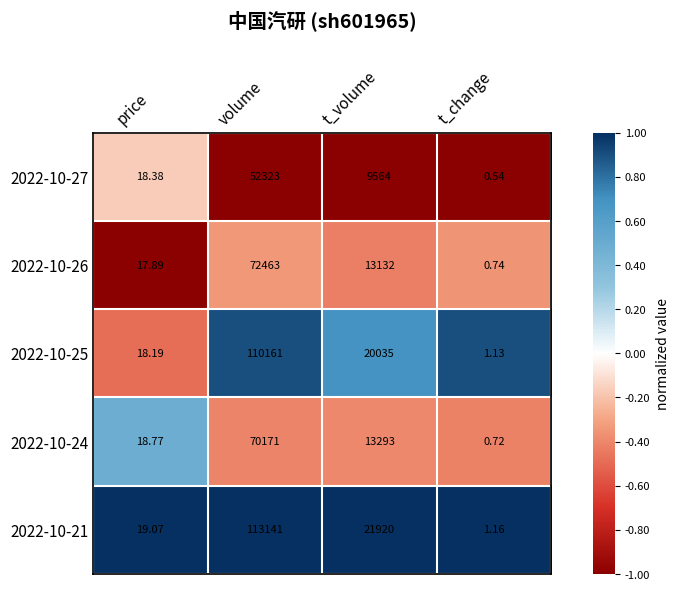

Which label corresponds to the largest value in the chart?

volume